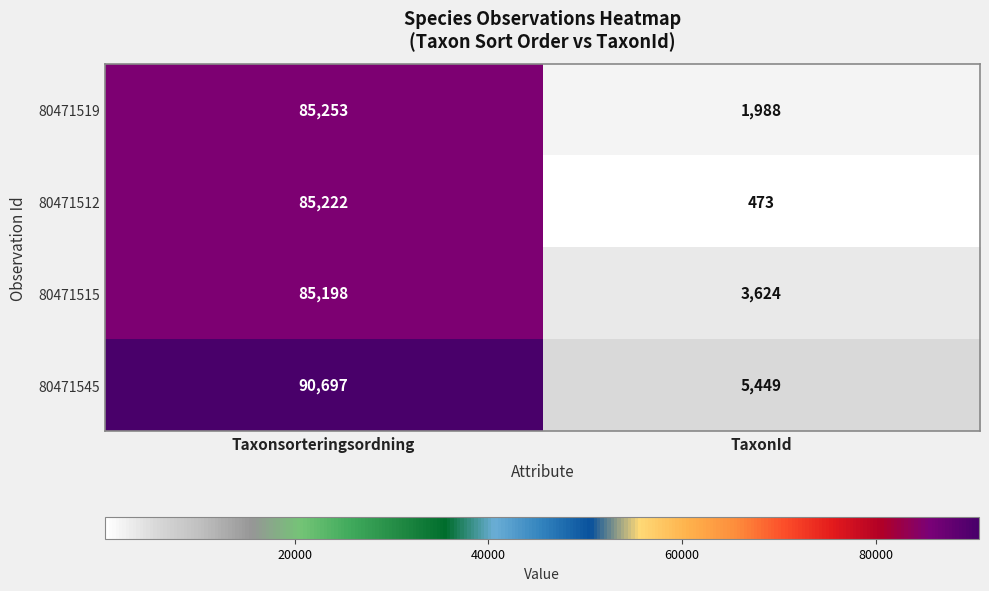

Reading left to right, extract all data points from this chart.

80471519: Taxonsorteringsordning=85253	TaxonId=1988
80471512: Taxonsorteringsordning=85222	TaxonId=473
80471515: Taxonsorteringsordning=85198	TaxonId=3624
80471545: Taxonsorteringsordning=90697	TaxonId=5449